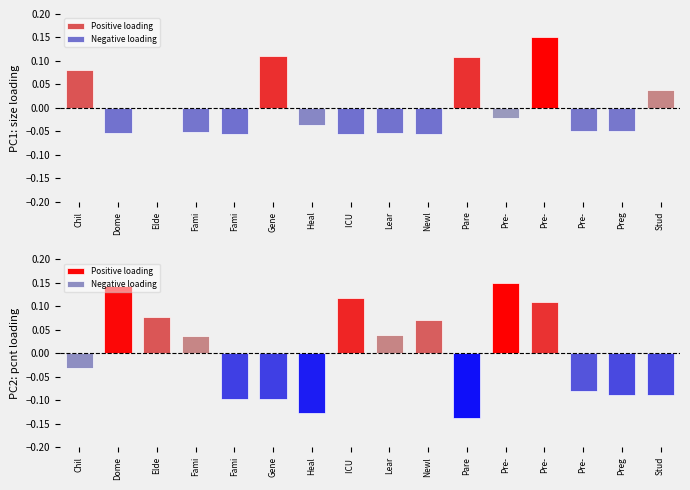

Is it true that Positive loading equals 0.1 at Dome?

False